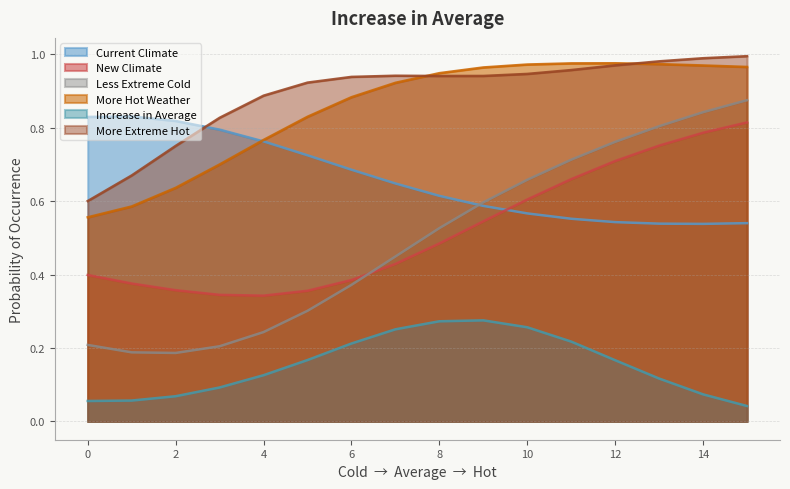

How many intersections are there between More Extreme Hot and Current Climate?

1